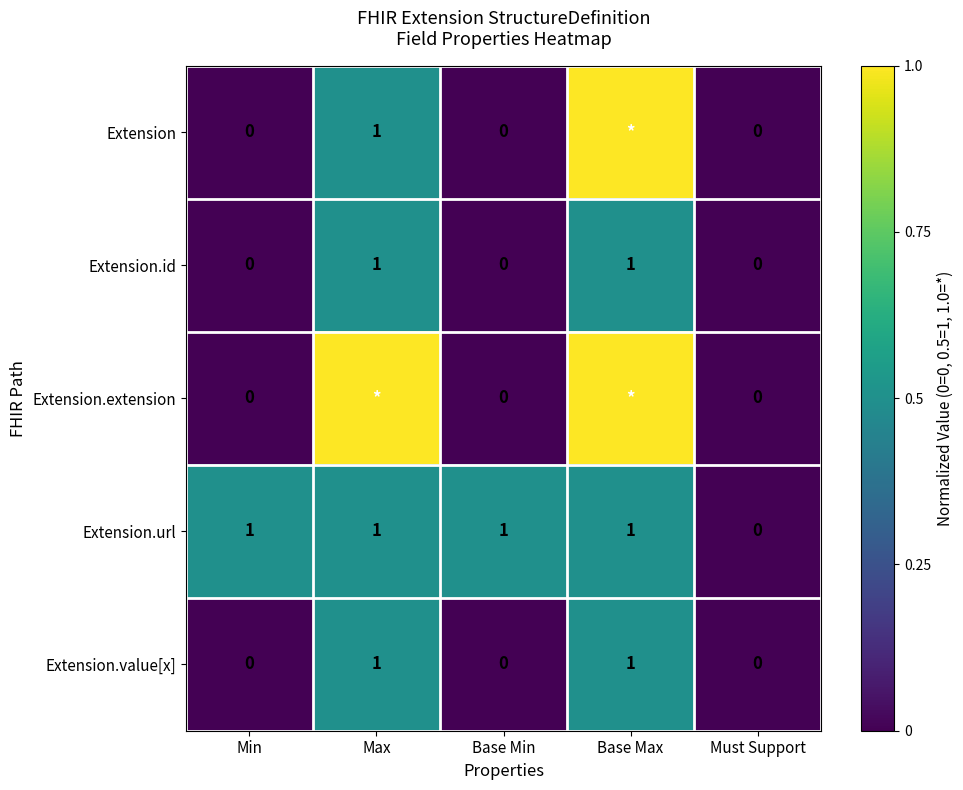

Count the Extension.id values in the range 0 to 1.

5